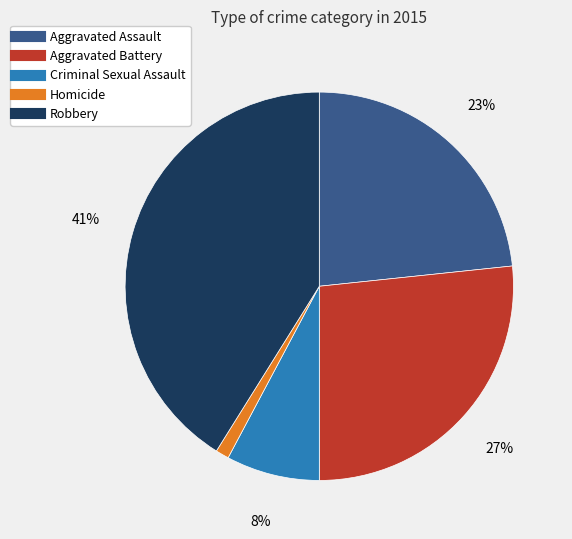

Does Robbery represent more than half of the total?

No